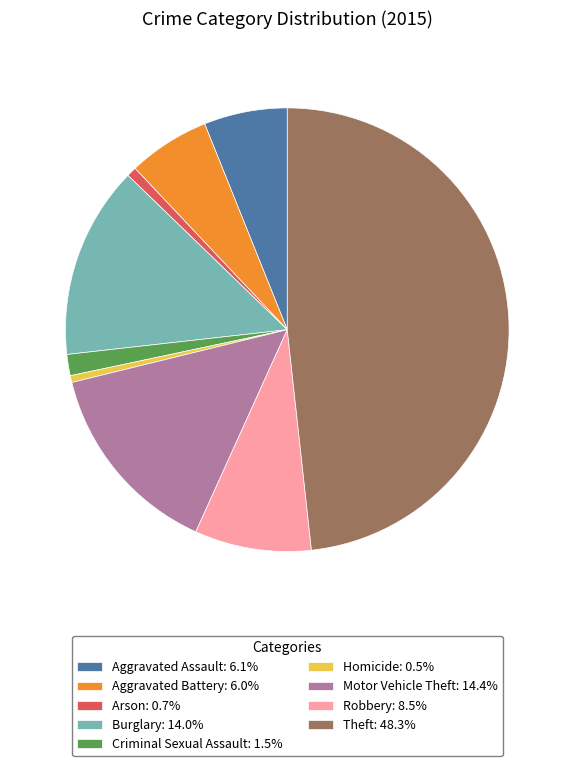

True or false: Arson accounts for 12% of the total.

False